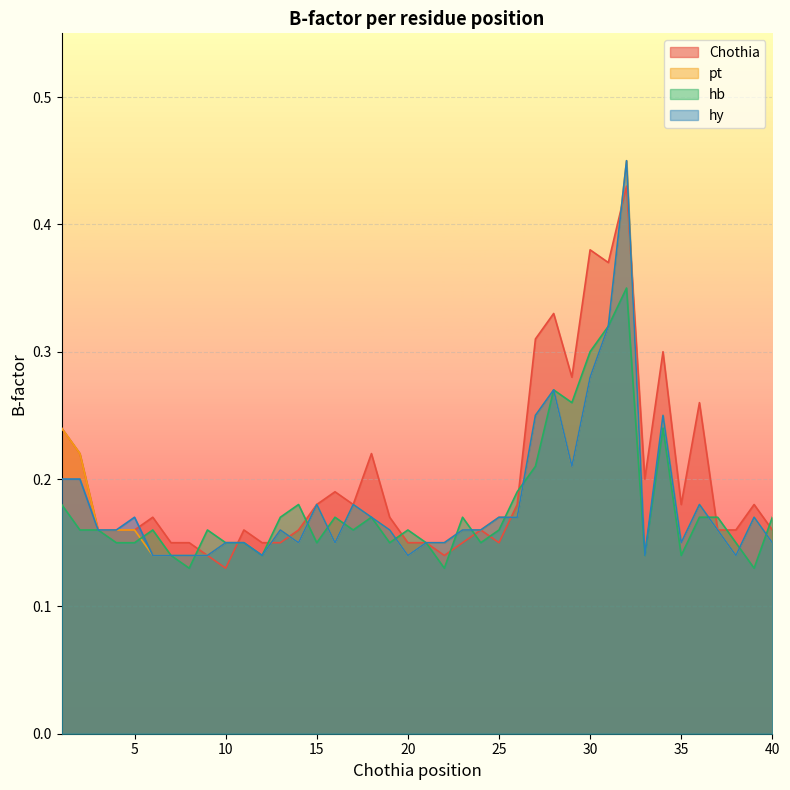

True or false: hy has more than 0 points higher than both neighbors.

True